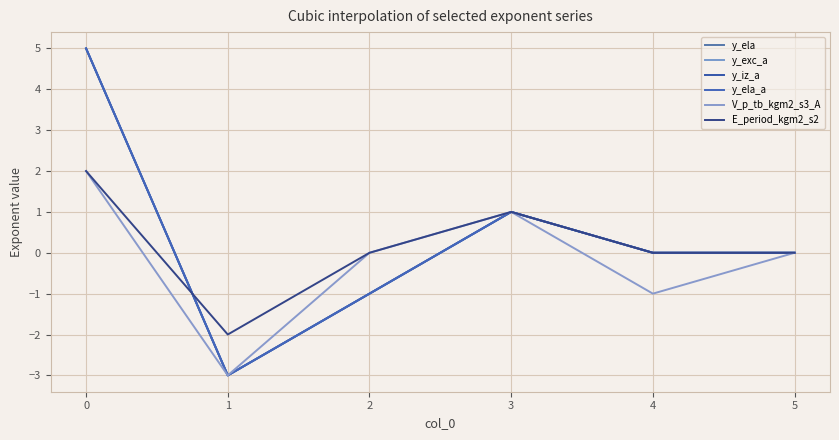

Where is the first local minimum for y_exc_a?

1